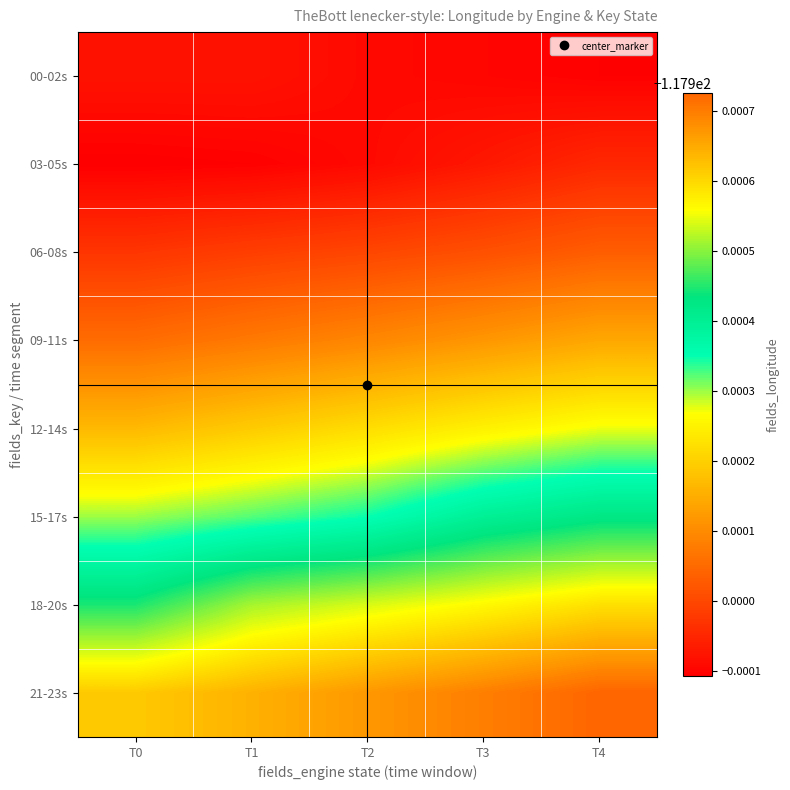

What is the total value across all series at T4?

-943.2